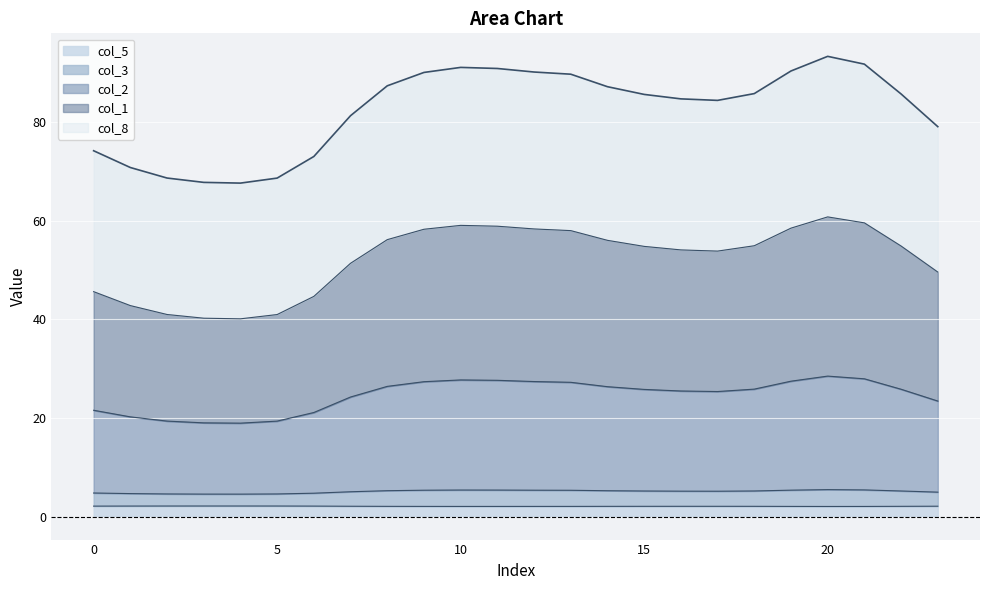

At which label does col_2 first exceed 25?

8